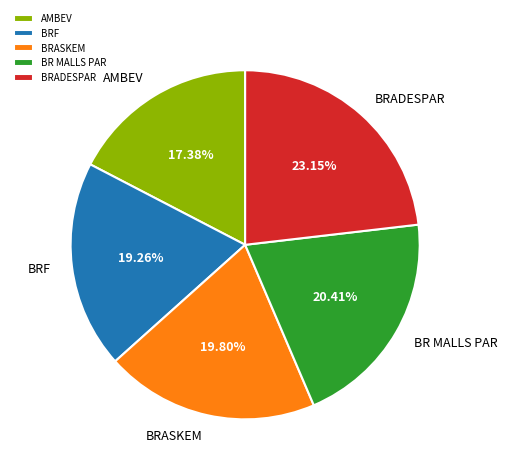

Does AMBEV represent more than half of the total?

No